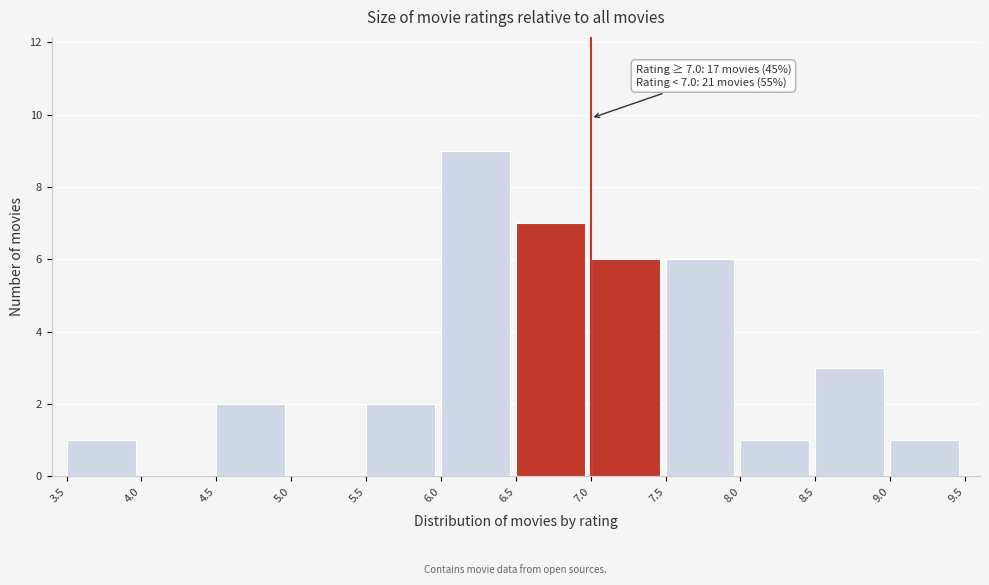

Over which range of the x-axis is the bar tallest?

6.0 to 6.5